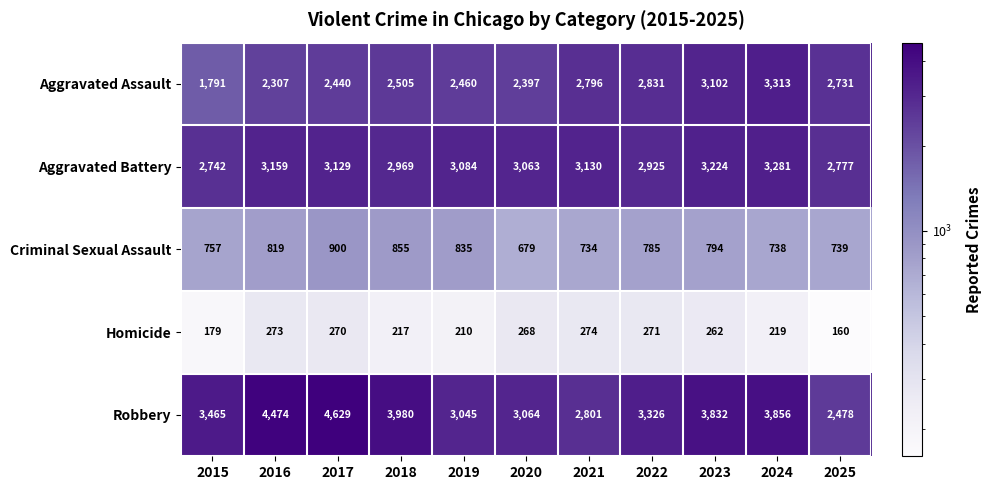

What is the difference between the maximum and minimum values in the Aggravated Assault series?

1522